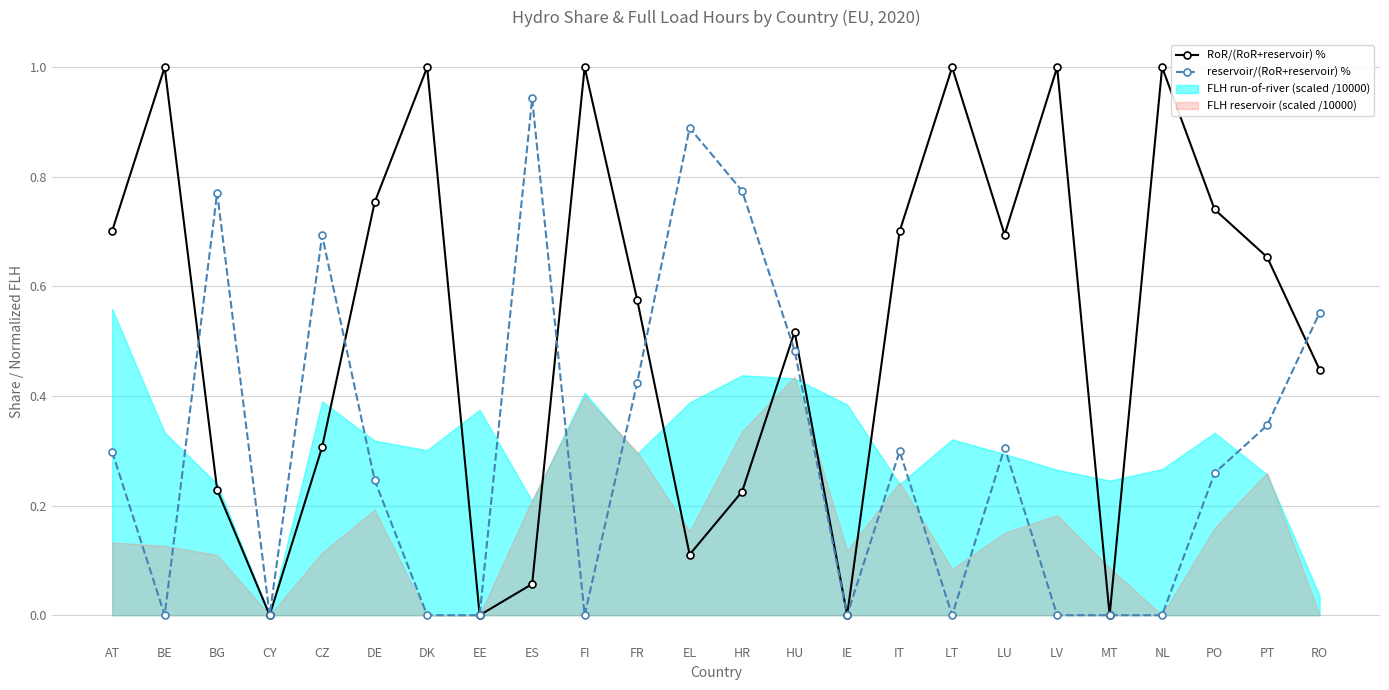

True or false: reservoir/(RoR+reservoir) % has a value of 0.0 at NL.

True